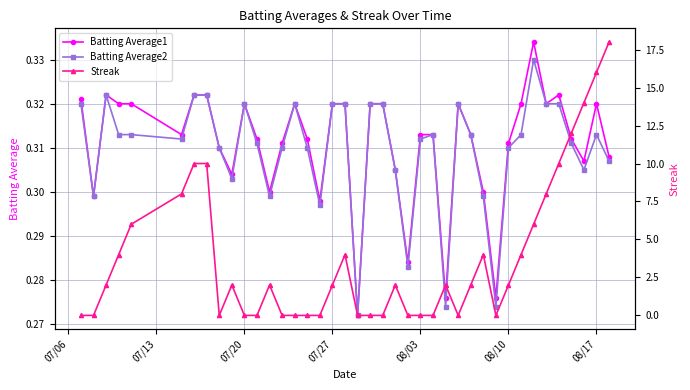

The value of Batting Average1 at 08/03 is 0.1. True or false?

False